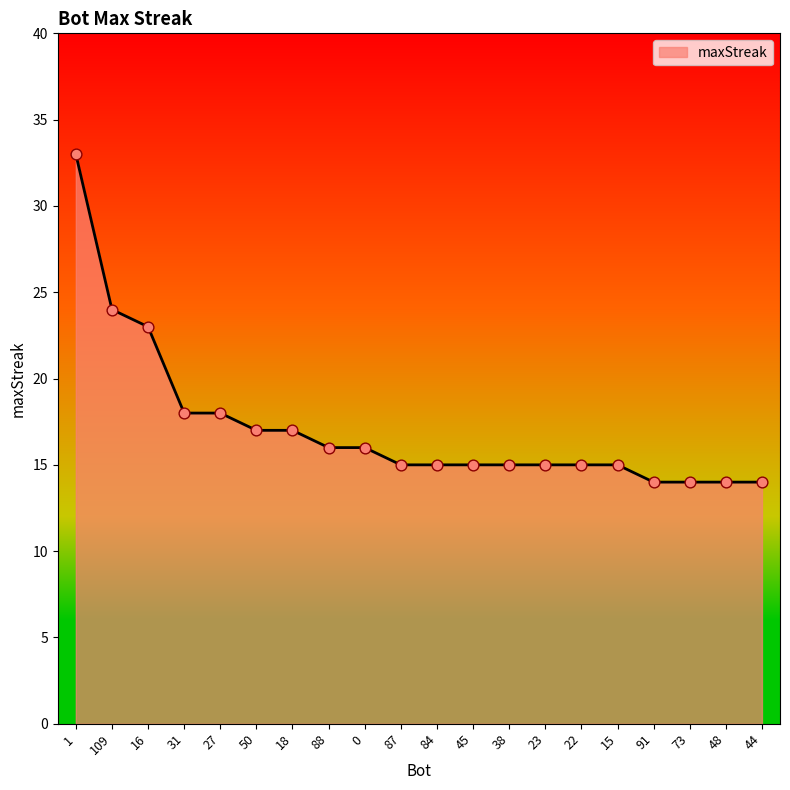

What is the change in value from 31 to 0?

-2